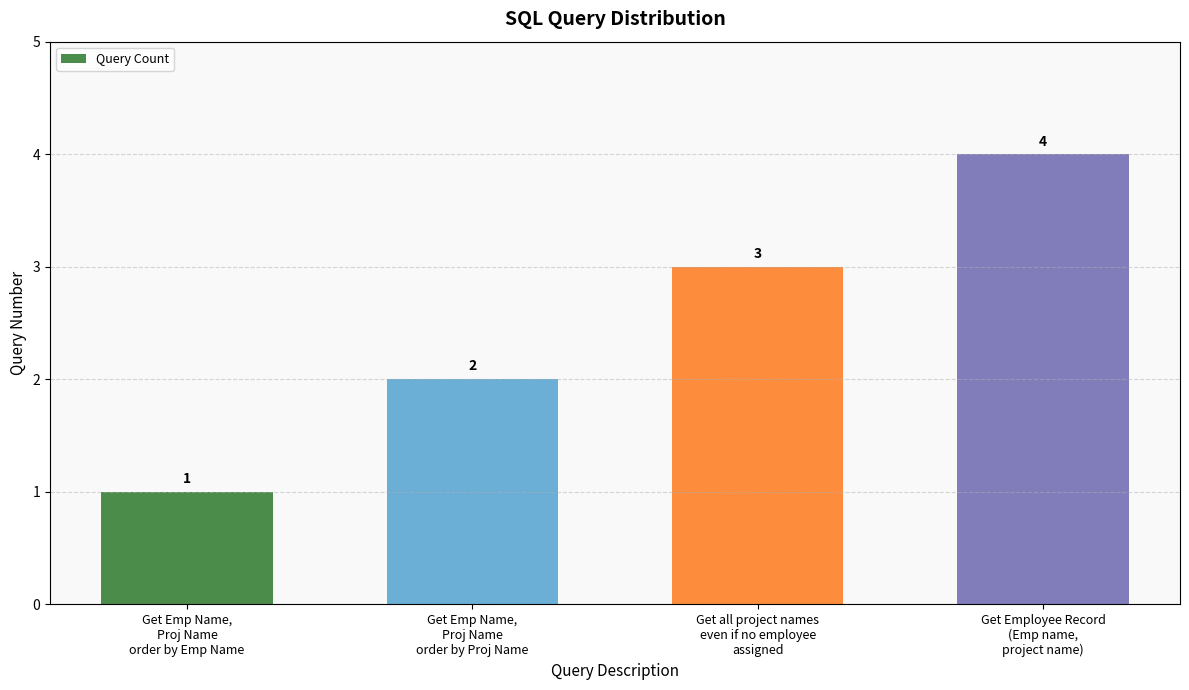

What is the sum of all values?

10